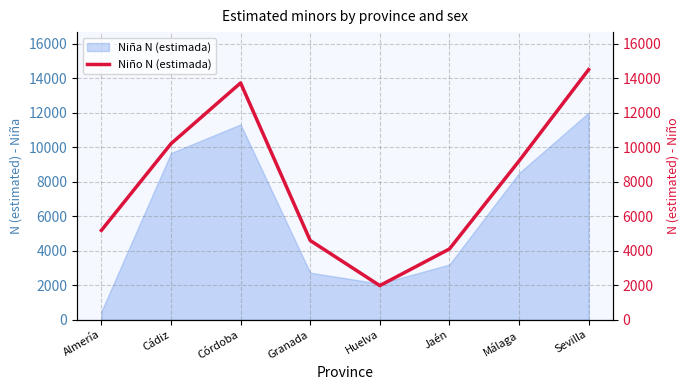

Between Huelva and Málaga, which is larger?

Málaga